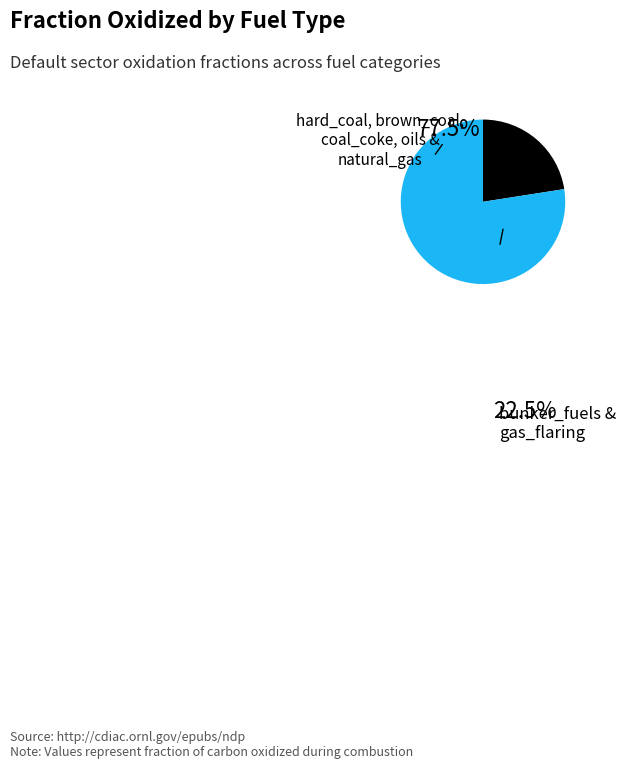

Is there a majority slice in this chart?

Yes